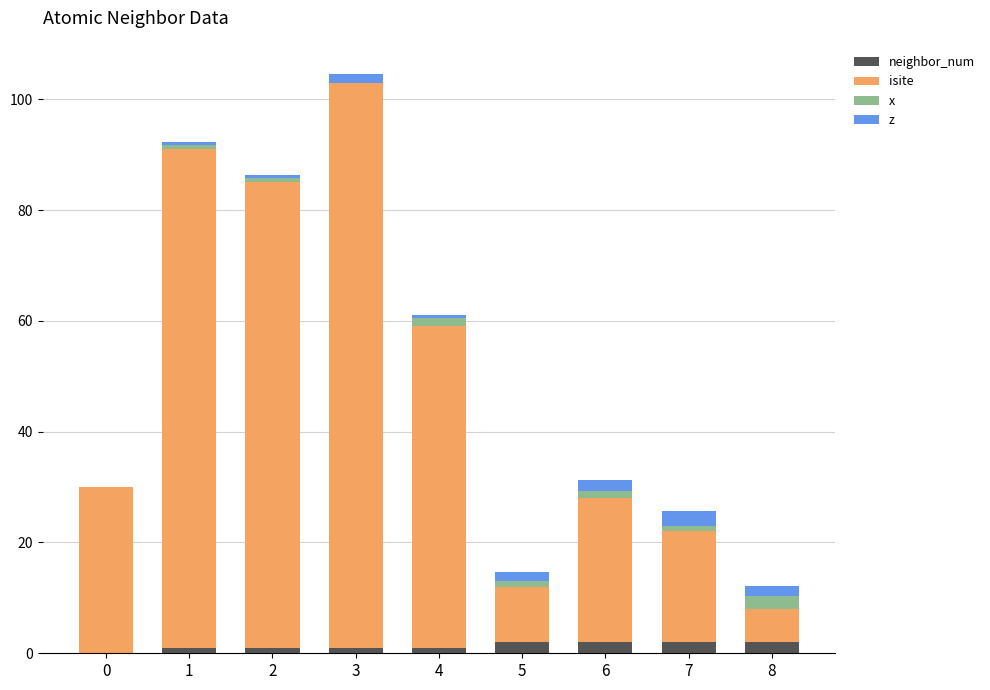

The neighbor_num series shows 2.0 at 5. True or false?

True